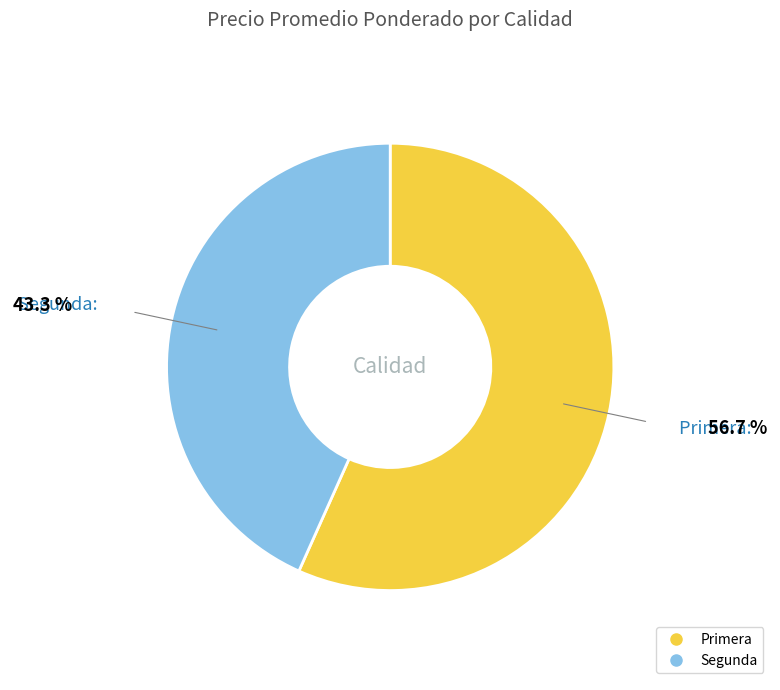

Is the sum of Segunda and Primera greater than half?

Yes